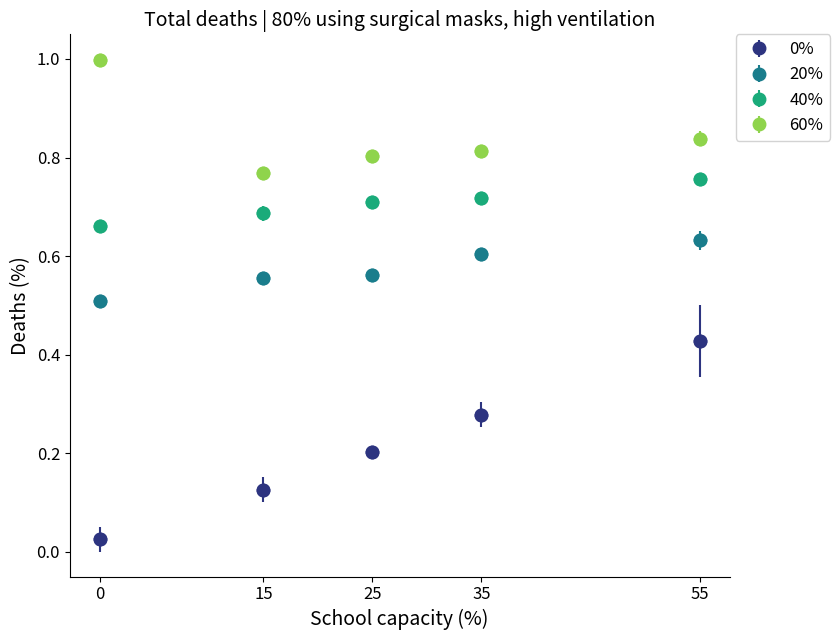

At how many categories does at least one series exceed 0?

5